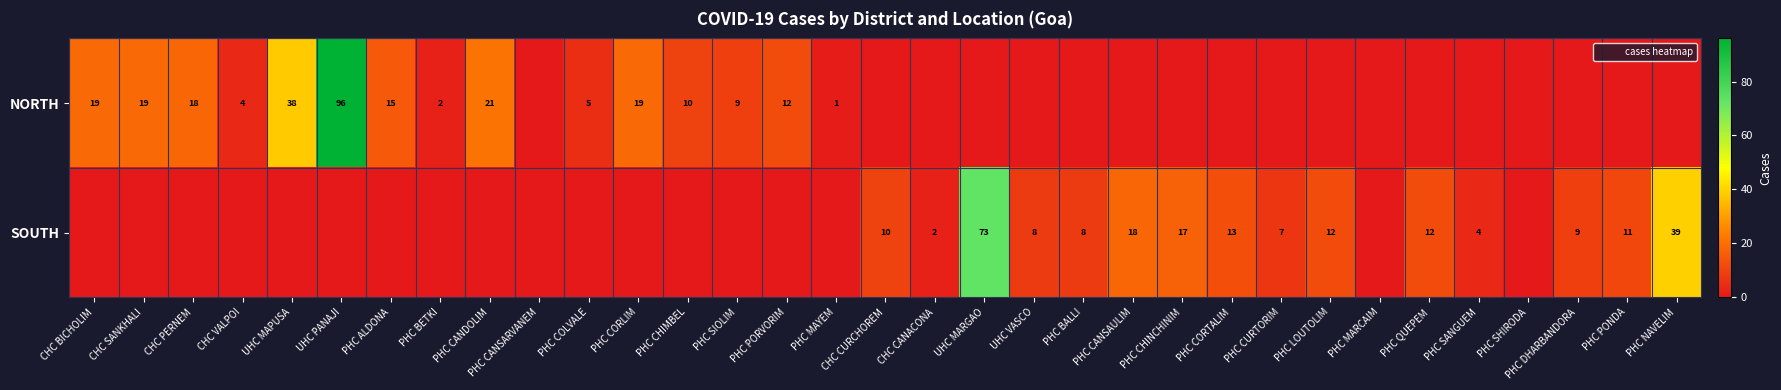

What is the difference between the SOUTH values at PHC CANSAULIM and PHC CHINCHINIM?

1